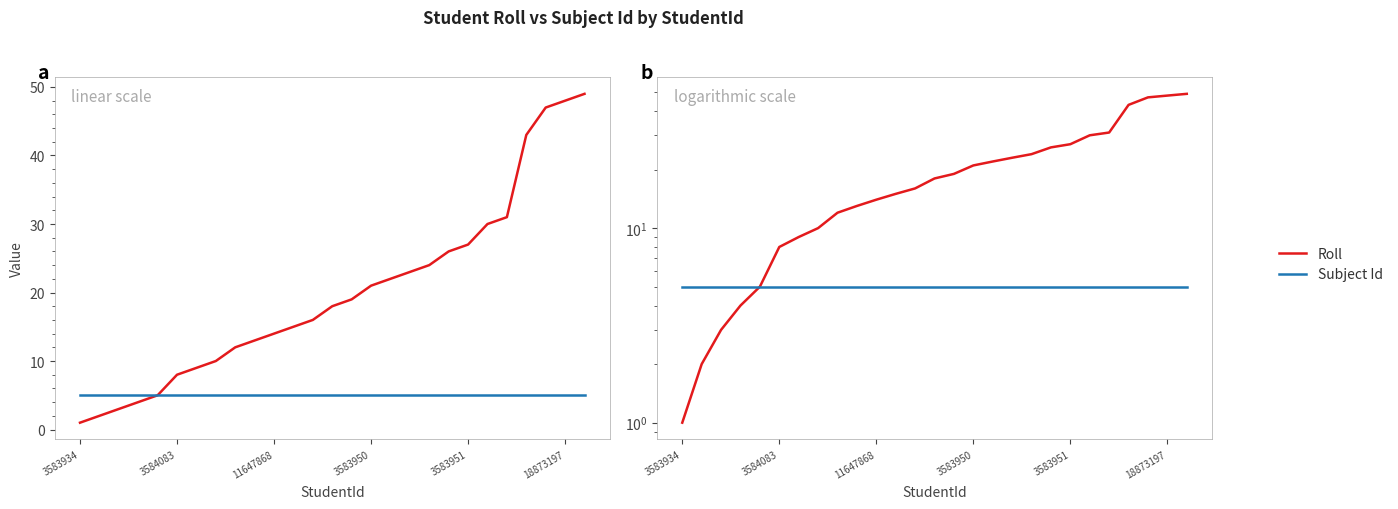

What is the difference between the maximum and second lowest values in the Roll series?

47